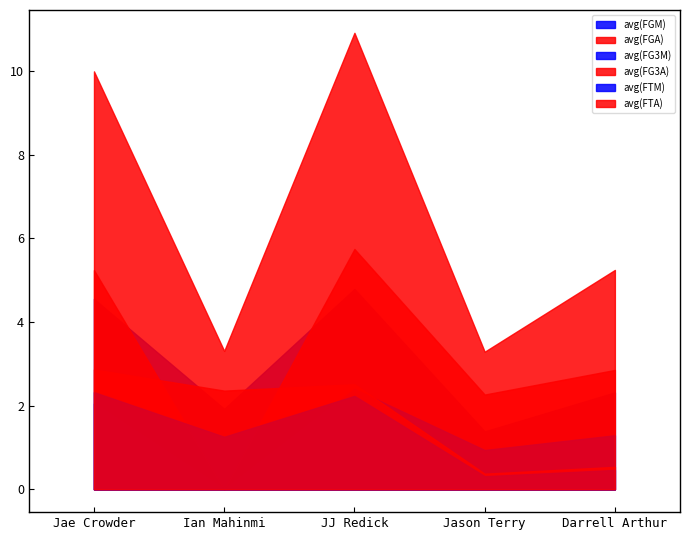

Read the avg(FGA) value at Jae Crowder.

10.0